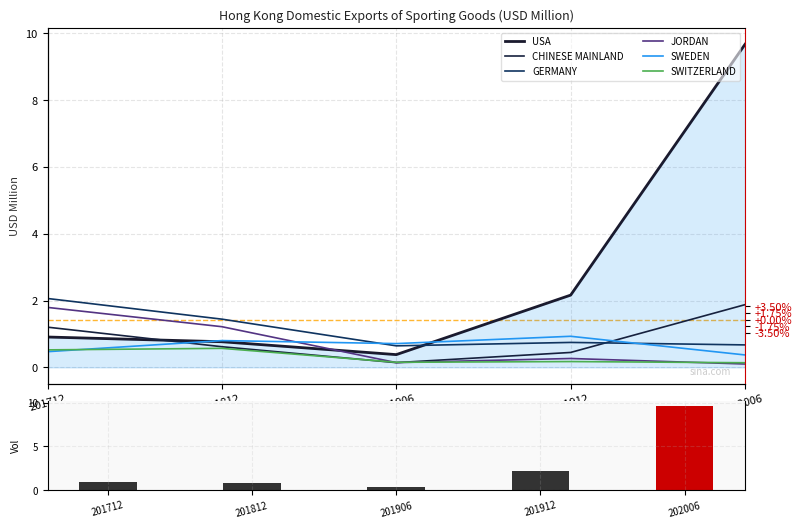

The value of USA at 201712 is 0.4. True or false?

False